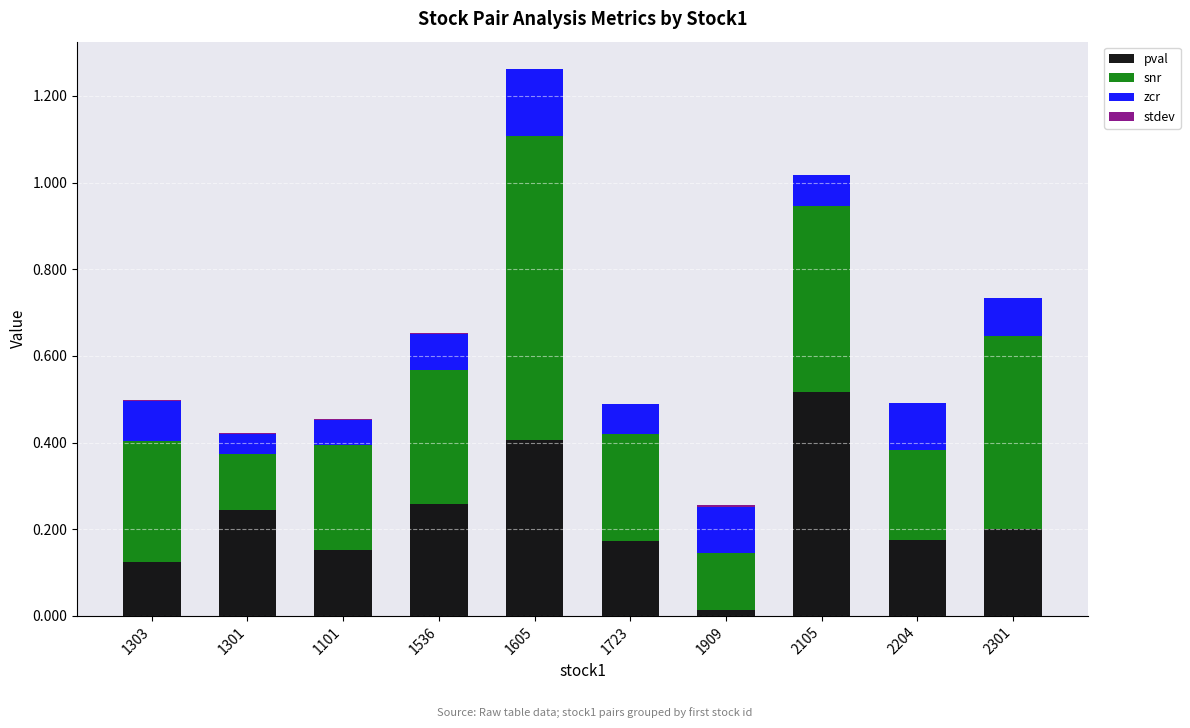

How many distinct data groups are displayed?

4